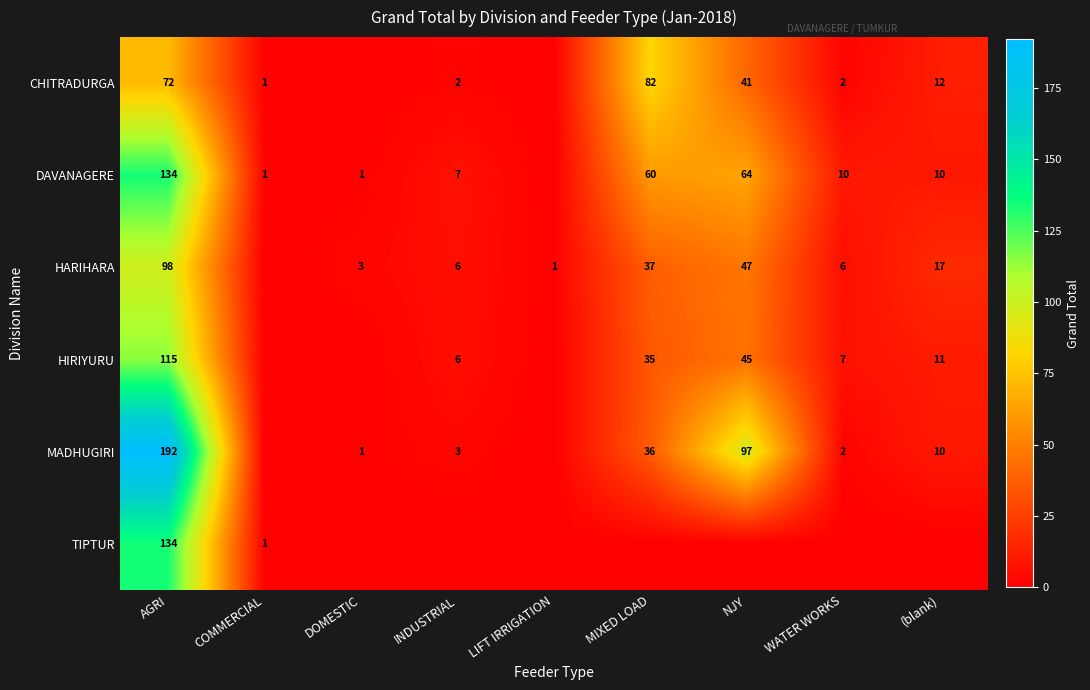

The value of CHITRADURGA at COMMERCIAL is 2. True or false?

False